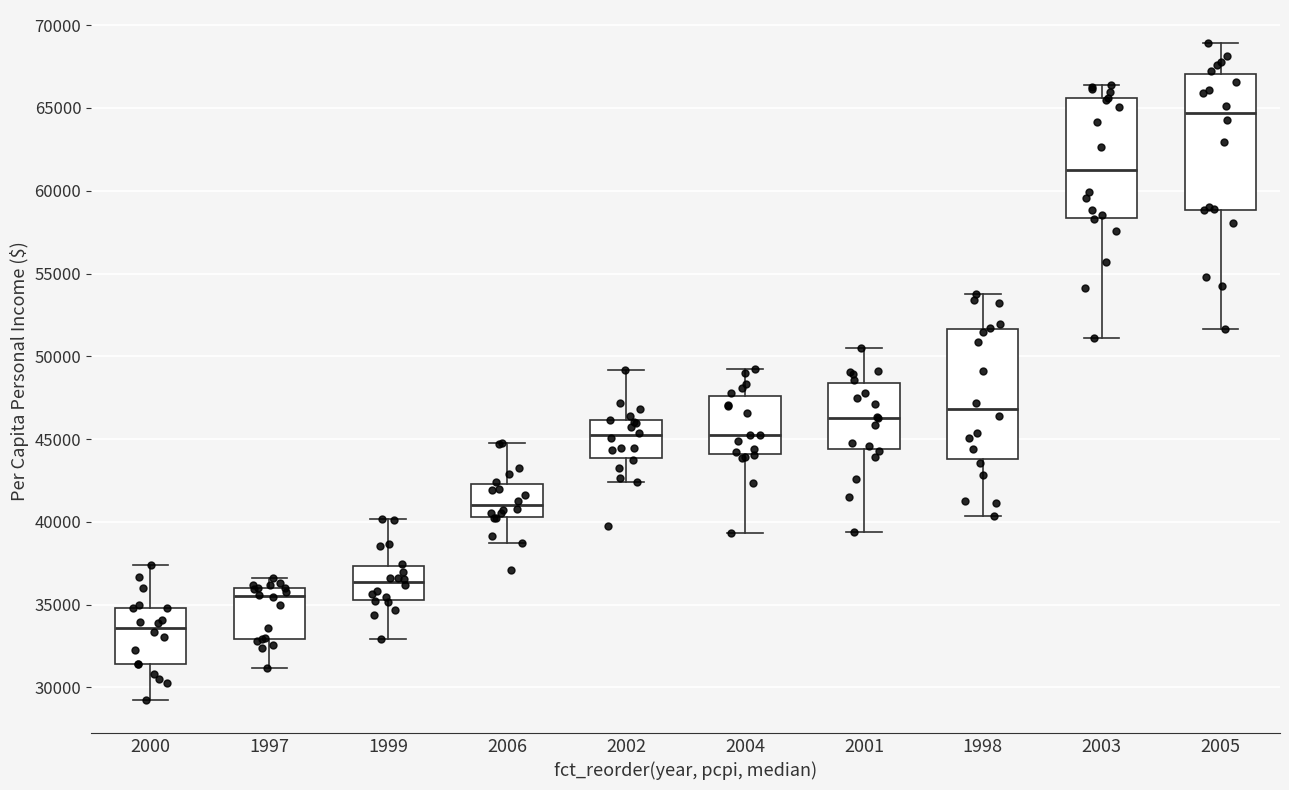

Reading left to right, read every box against the y-axis: the position of its median line, the range the box covers, and the ends of its whiskers. The values are not printed on the chart, so give them approximately, as read against the axis.

2000: median 33500, box 31500 to 35000, whiskers 29000 to 37500
1997: median 35500, box 33000 to 36000, whiskers 31000 to 36500
1999: median 36500, box 35500 to 37500, whiskers 33000 to 40000
2006: median 41000, box 40500 to 42500, whiskers 38500 to 45000
2002: median 45000, box 44000 to 46000, whiskers 42500 to 49000
2004: median 45500, box 44000 to 47500, whiskers 39500 to 49000
2001: median 46500, box 44500 to 48500, whiskers 39500 to 50500
1998: median 47000, box 44000 to 51500, whiskers 40500 to 54000
2003: median 61500, box 58500 to 65500, whiskers 51000 to 66500
2005: median 64500, box 59000 to 67000, whiskers 51500 to 69000